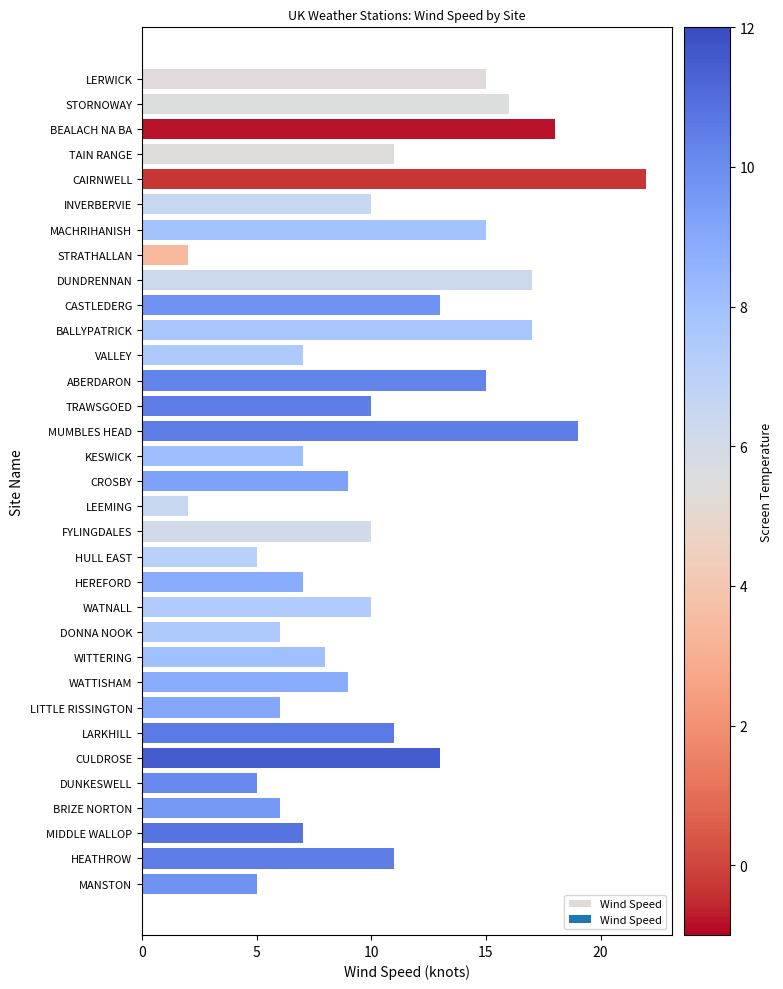

What is the average value?

10